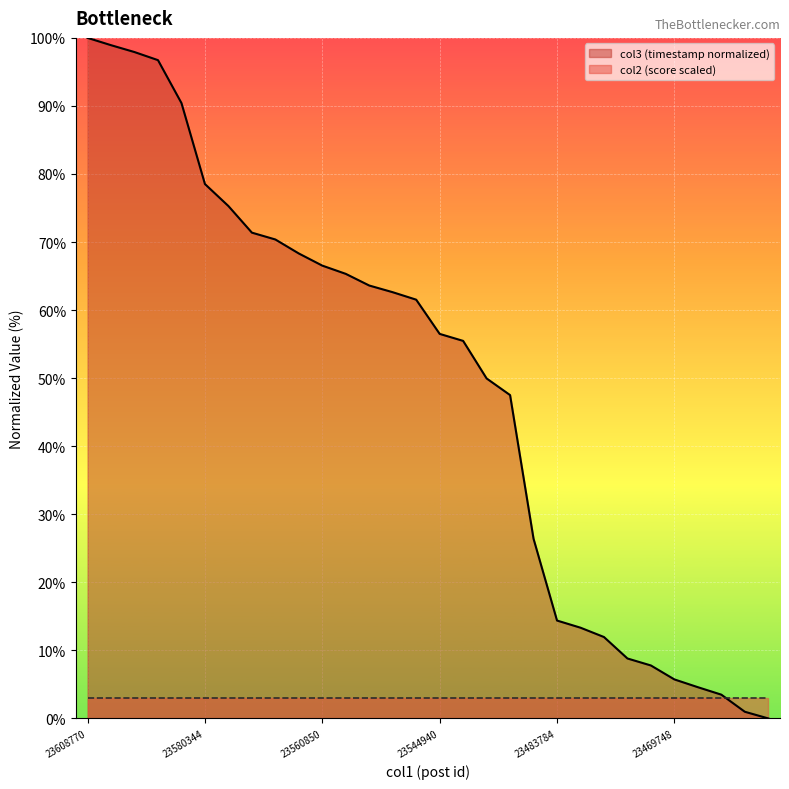

What is the change in value from 23574332 to 23563182?

-7.0